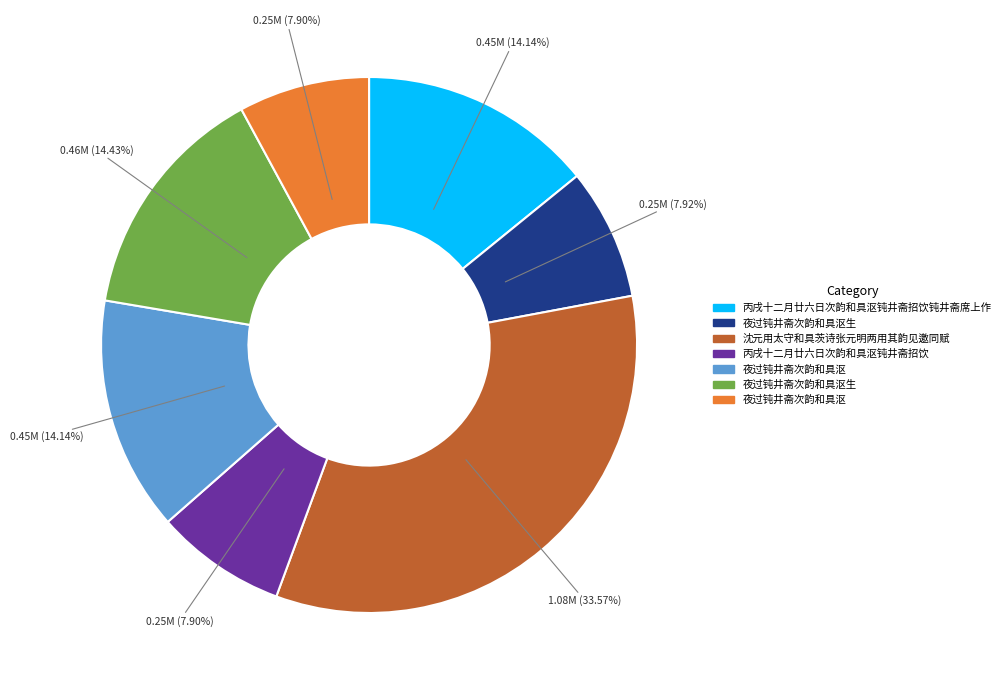

Does any single category account for the majority?

No